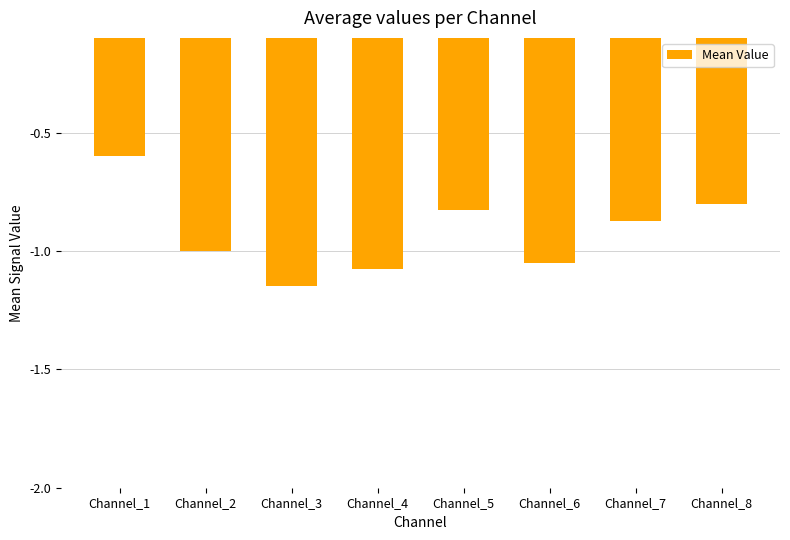

The value at Channel_5 is -0.8. True or false?

True